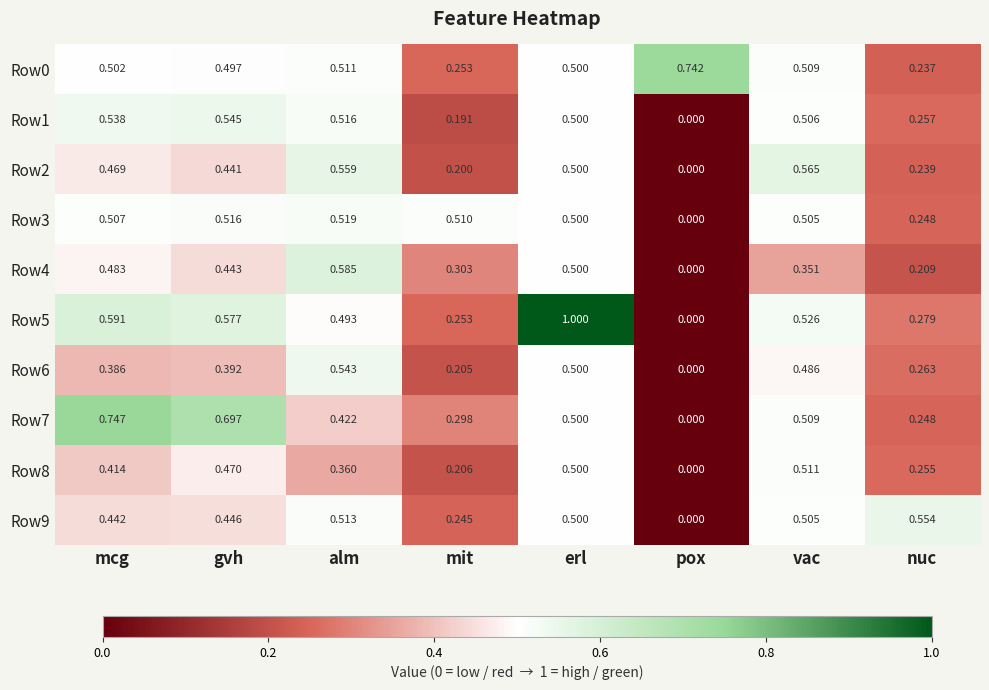

At which label is Row7 closest to 0?

pox